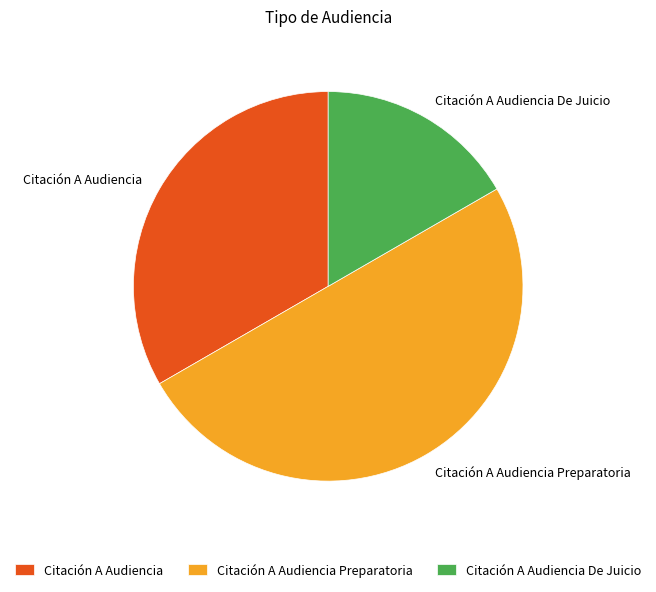

How many segments does this pie chart have?

3